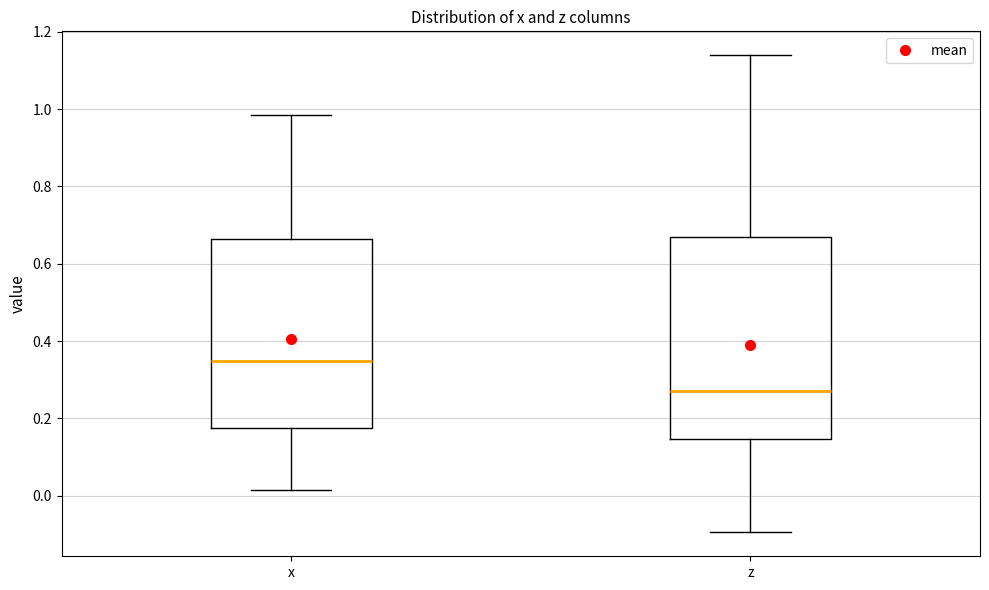

Which box is the tallest, from its lower edge to its upper edge?

z